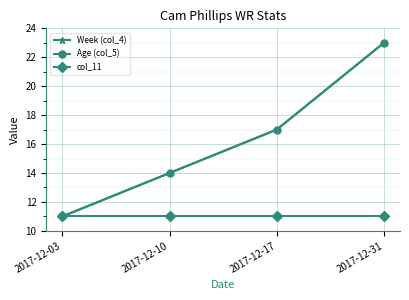

The Week (col_4) series shows 18.4 at 2017-12-03. True or false?

False